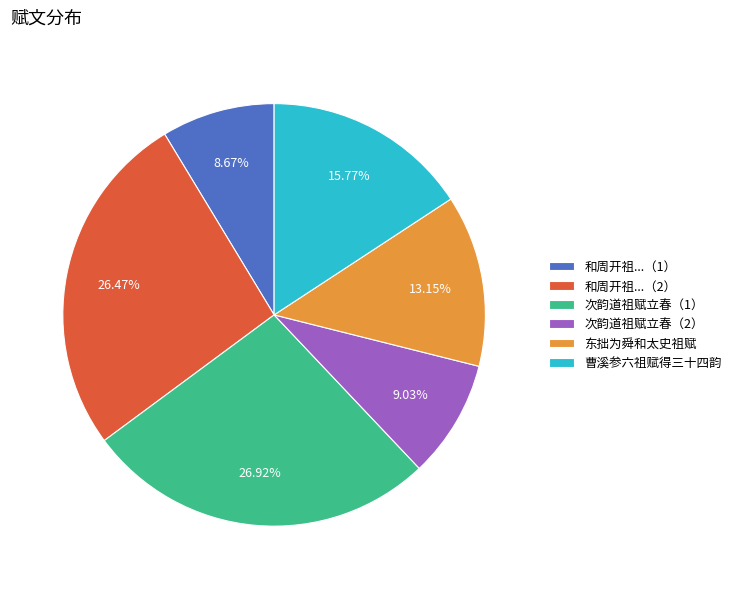

Count the number of slices in the pie.

6